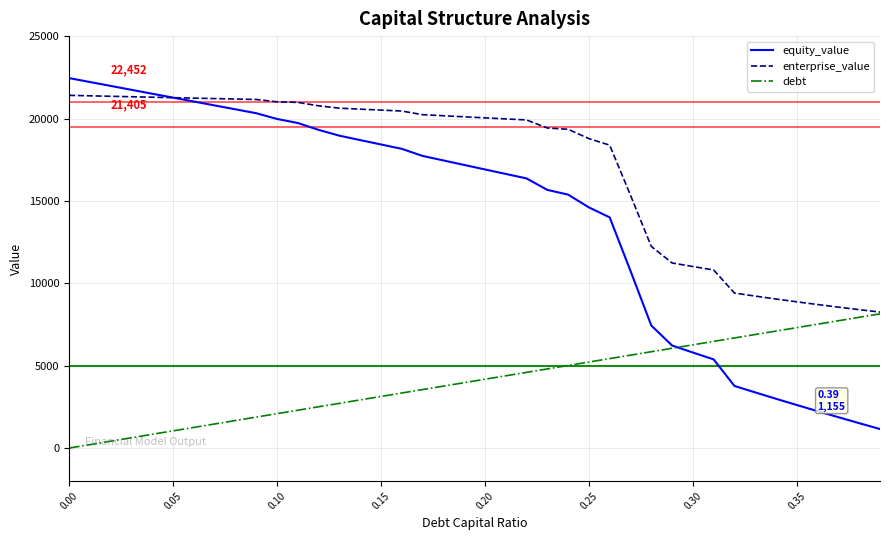

What are all the series names shown in the legend?

equity_value, enterprise_value, debt